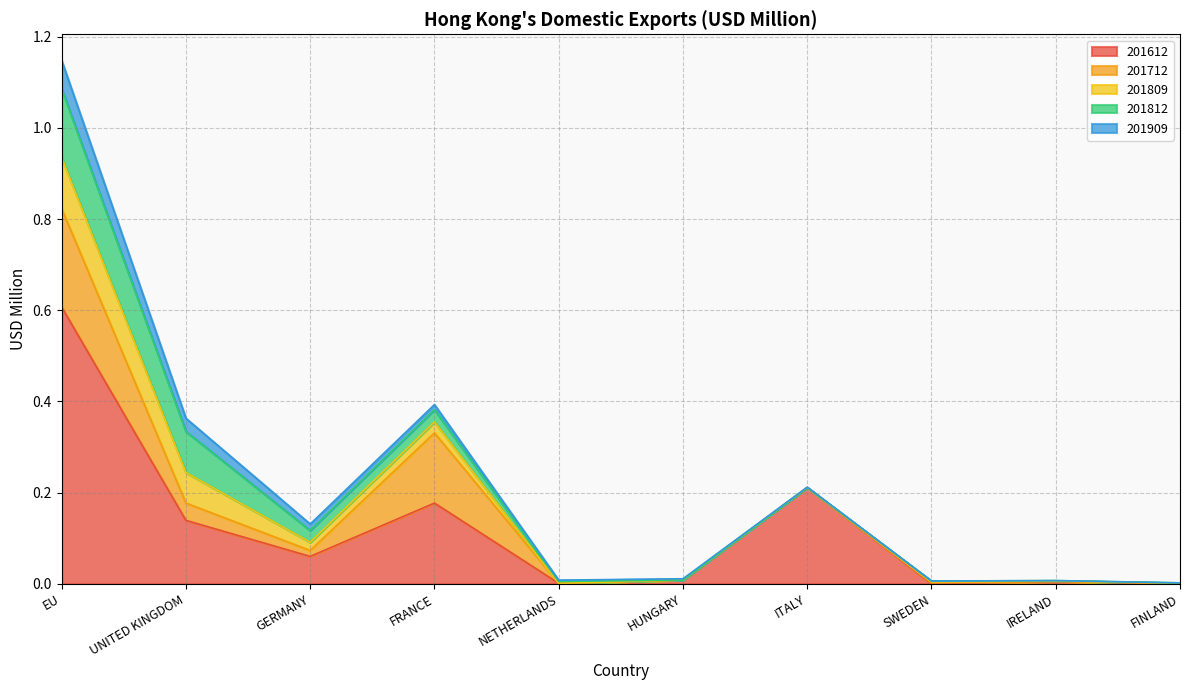

What is the sum of the 201712 values at EU and FRANCE?

0.4